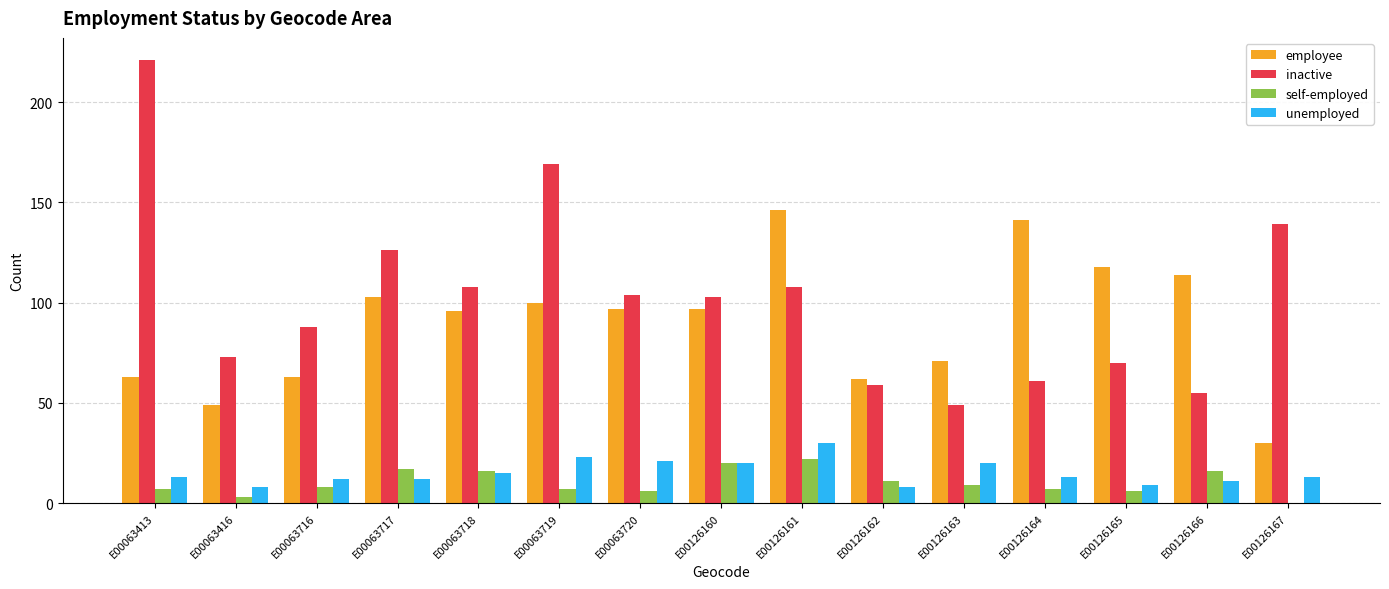

Where is self-employed nearest to the value 11?

E00126162